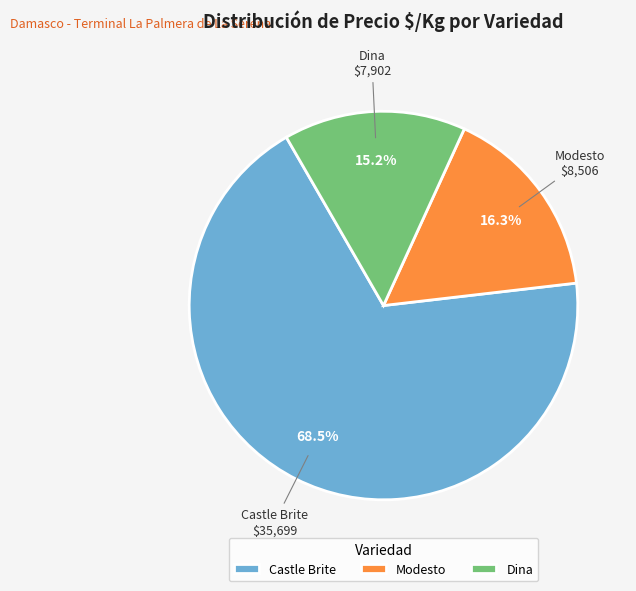

What is the smallest slice in the pie chart?

Dina